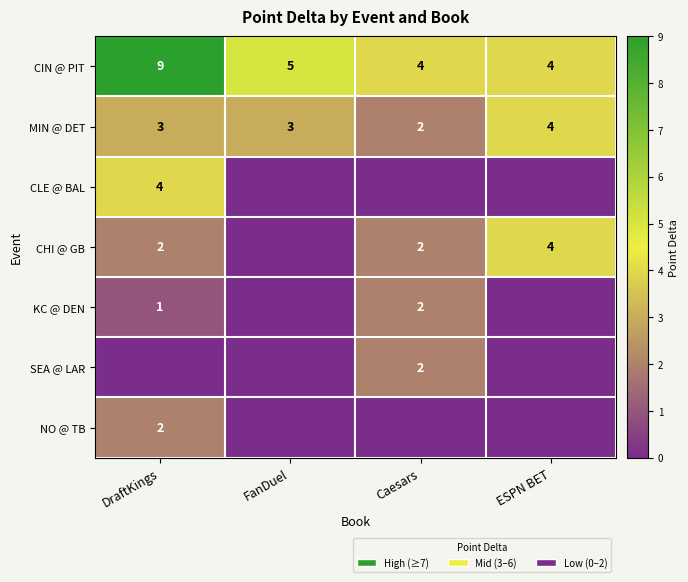

Which series has the widest spread of values?

CIN @ PIT